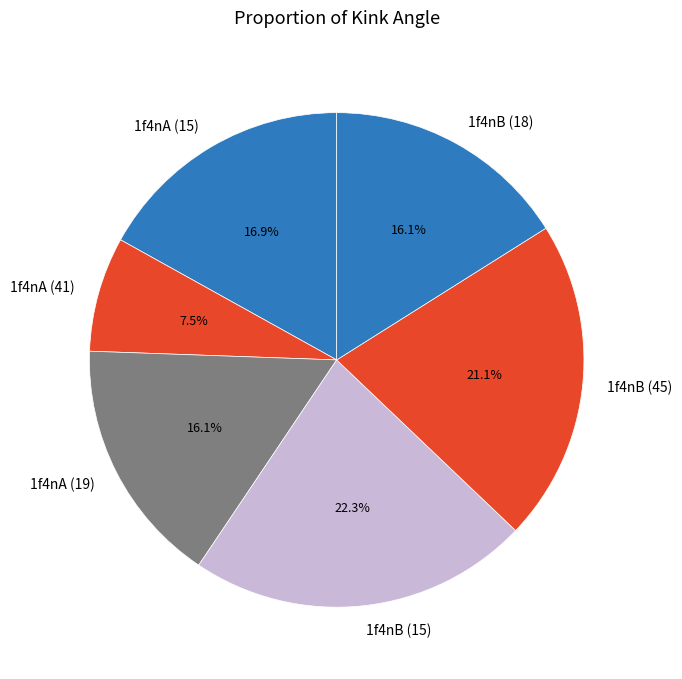

Approximately how many times larger is the value at 1f4nB (18) compared to 1f4nA (19)?

1.0